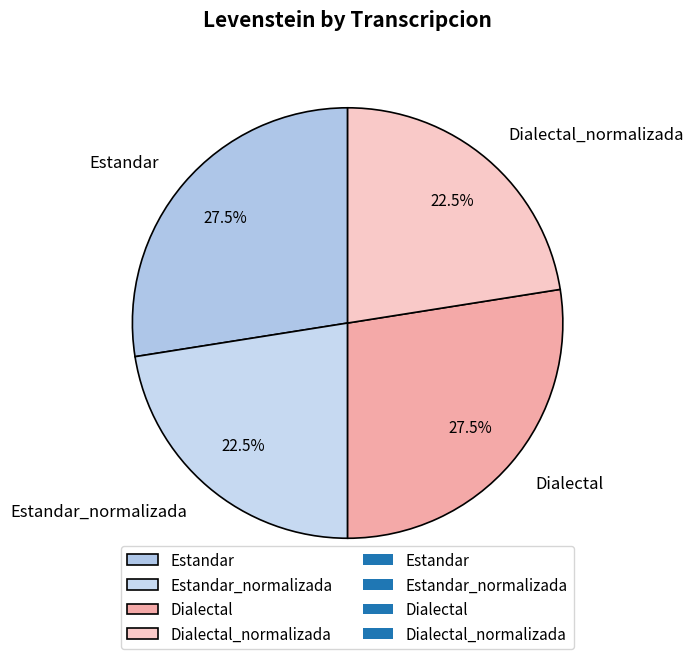

How many segments does this pie chart have?

4